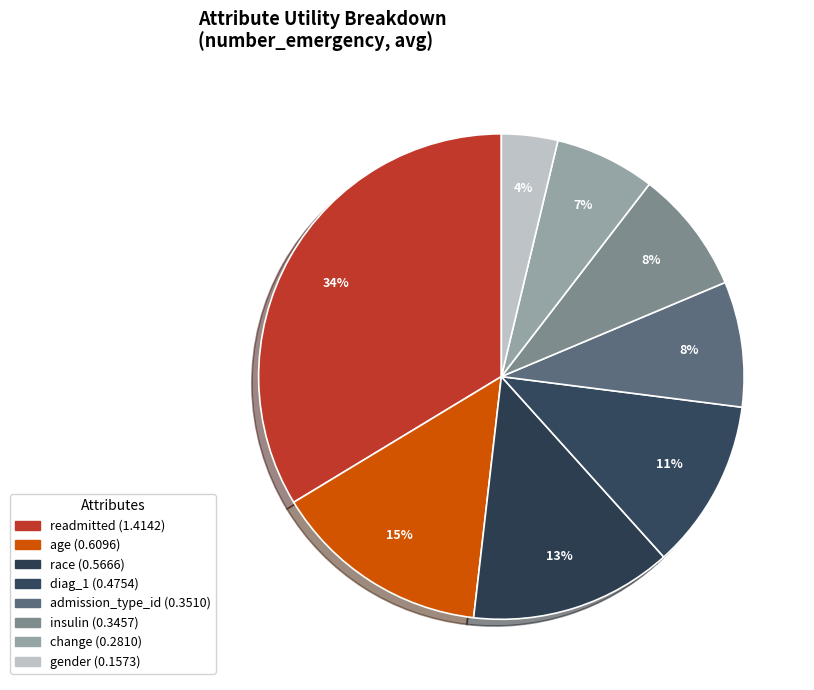

To the nearest percent, what portion does race represent?

13%